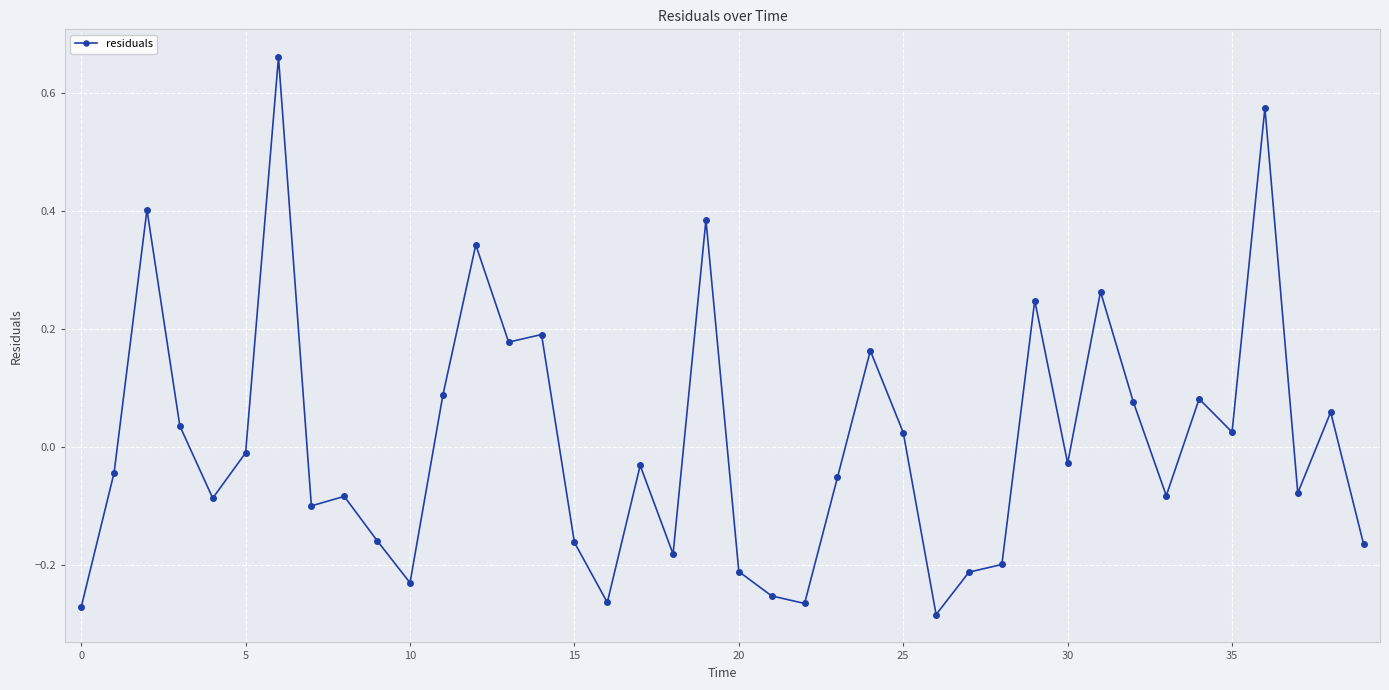

What is the difference between the maximum and minimum values?

0.9